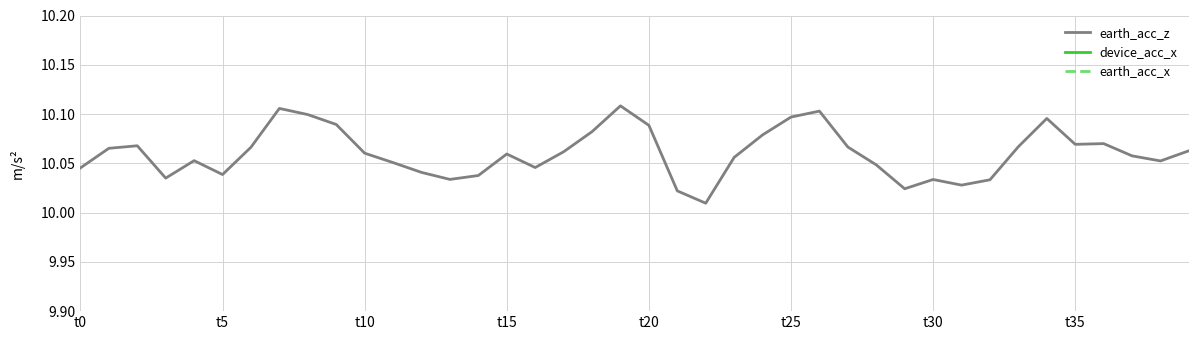

Reading left to right, list all the values displayed in this chart.

earth_acc_z: 10.0	10.1	10.1	10.0	10.1	10.0	10.1	10.1	10.1	10.1	10.1	10.1	10.0	10.0	10.0	10.1	10.0	10.1	10.1	10.1	10.1	10.0	10.0	10.1	10.1	10.1	10.1	10.1	10.0	10.0	10.0	10.0	10.0	10.1	10.1	10.1	10.1	10.1	10.1	10.1
device_acc_x: 4.9	4.9	4.9	4.9	4.9	4.9	4.9	4.9	4.8	4.9	4.9	4.9	4.9	4.9	4.9	4.9	4.9	4.9	4.9	4.9	4.9	4.9	4.9	4.9	4.9	4.8	4.9	4.9	4.9	4.9	4.9	4.9	4.9	4.9	4.9	4.9	4.9	4.9	4.9	4.9
earth_acc_x: -0.1	-0.1	-0.1	-0.1	0.0	0.1	0.1	0.1	0.1	0.0	-0.0	-0.1	-0.1	-0.1	-0.0	0.0	0.1	0.1	0.1	0.1	0.1	0.0	-0.1	-0.1	-0.1	-0.0	0.0	0.1	0.1	0.0	0.0	-0.0	-0.1	-0.1	-0.1	-0.0	0.0	0.0	0.0	0.0